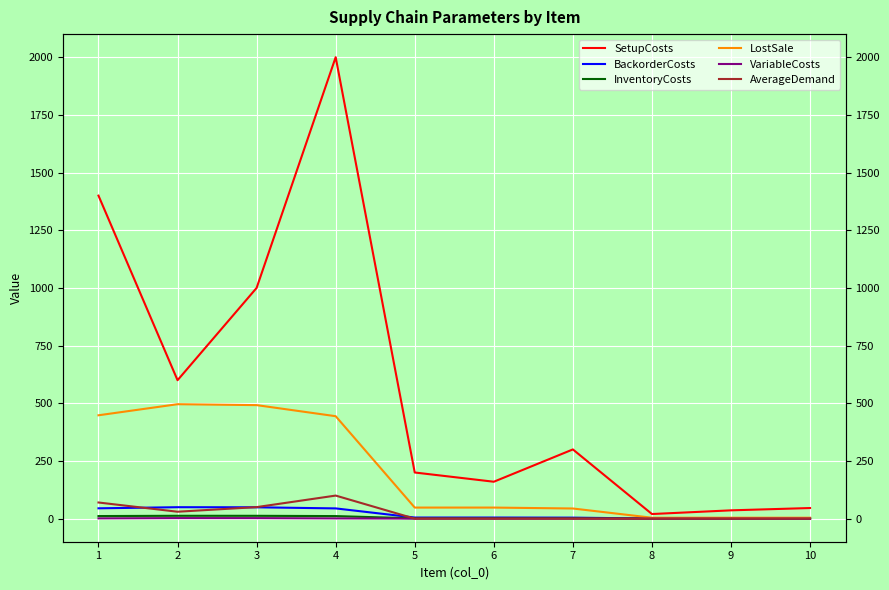

True or false: BackorderCosts has a value of 4.4 at 7.

True